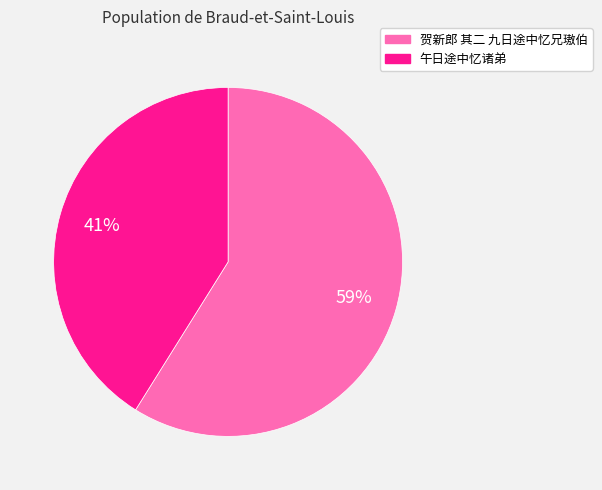

Which category has the biggest portion of the pie?

贺新郎 其二 九日途中忆兄璈伯